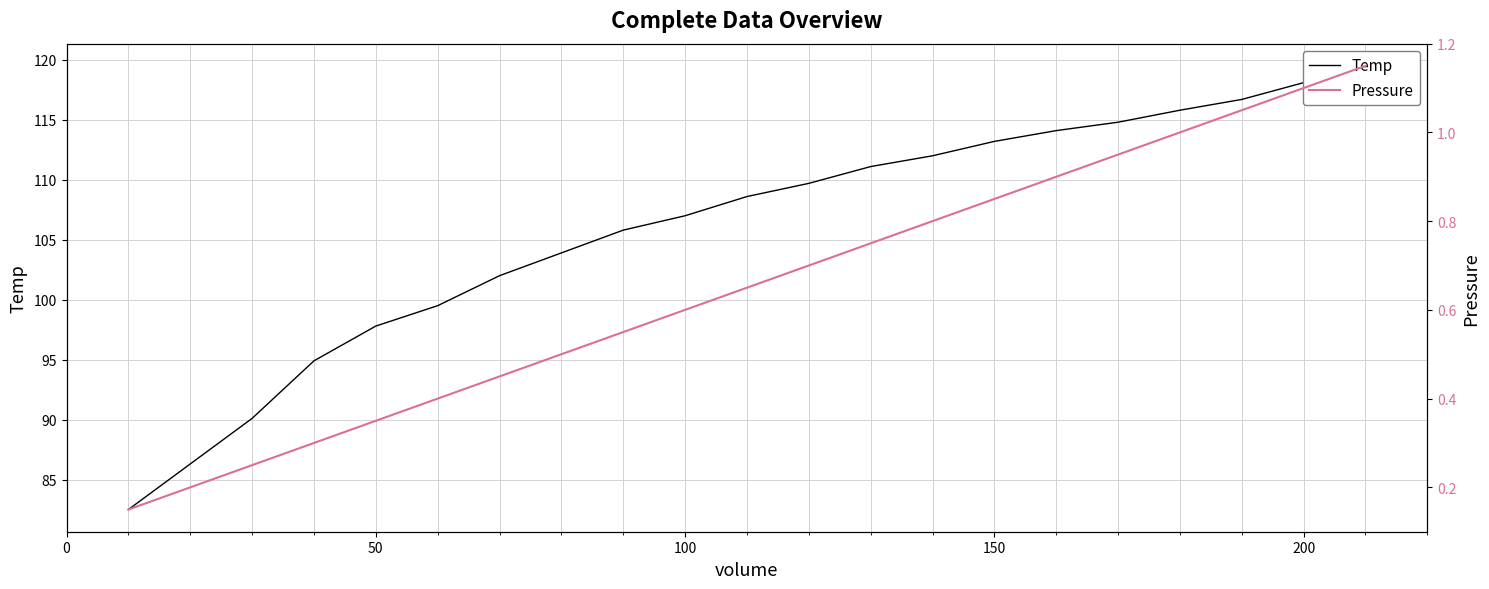

How many data points does each series have?

21